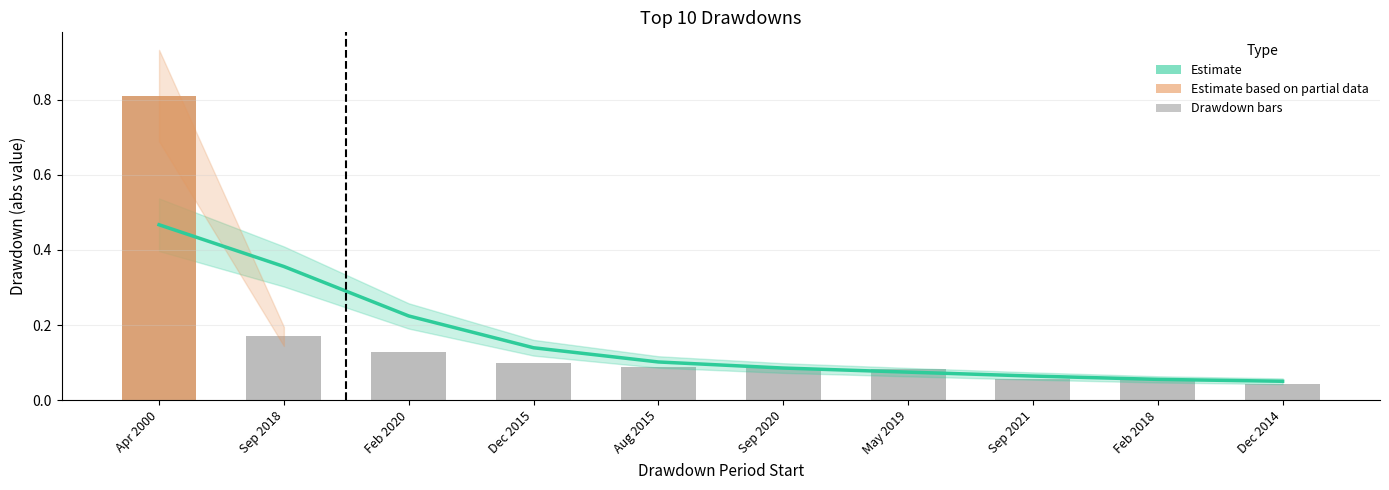

True or false: Drawdown (abs) has a value of 0.1 at Sep 2020.

True